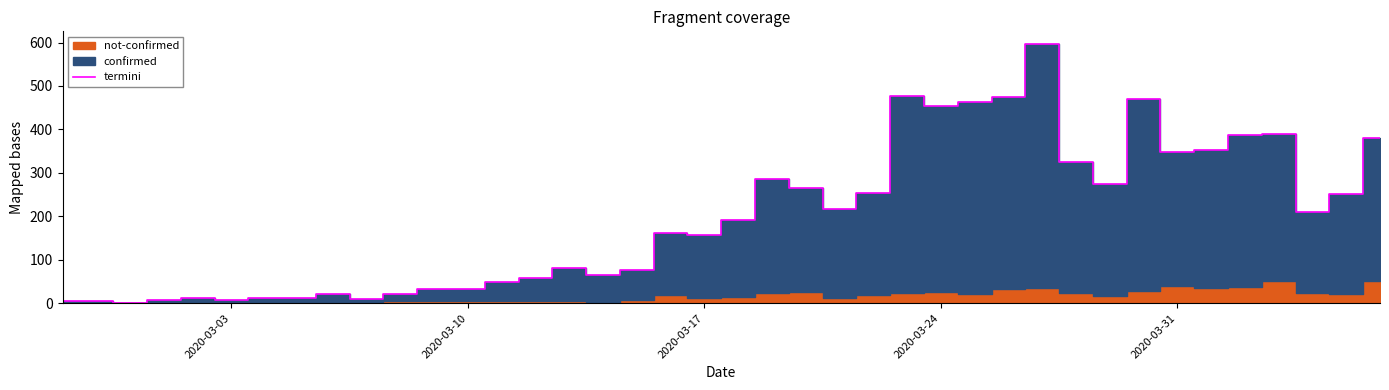

True or false: termini has a value of 175 at 2020-03-31.

False